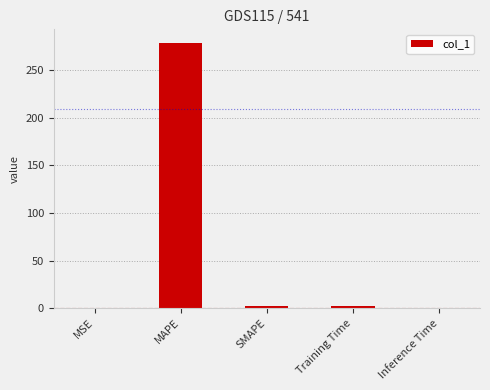

True or false: the data shows 279.3 at MAPE.

True